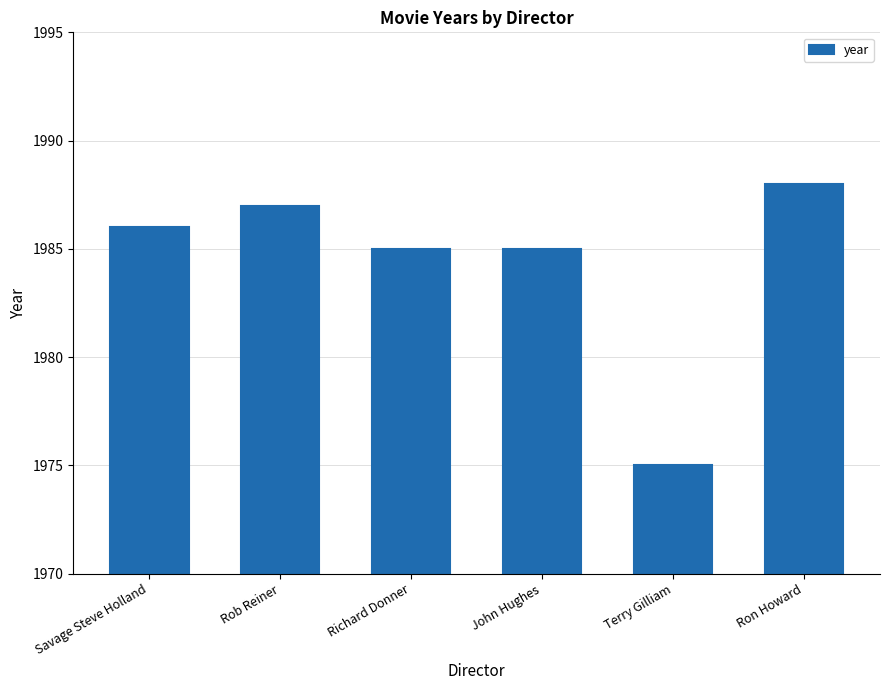

How many values are below 1986?

3